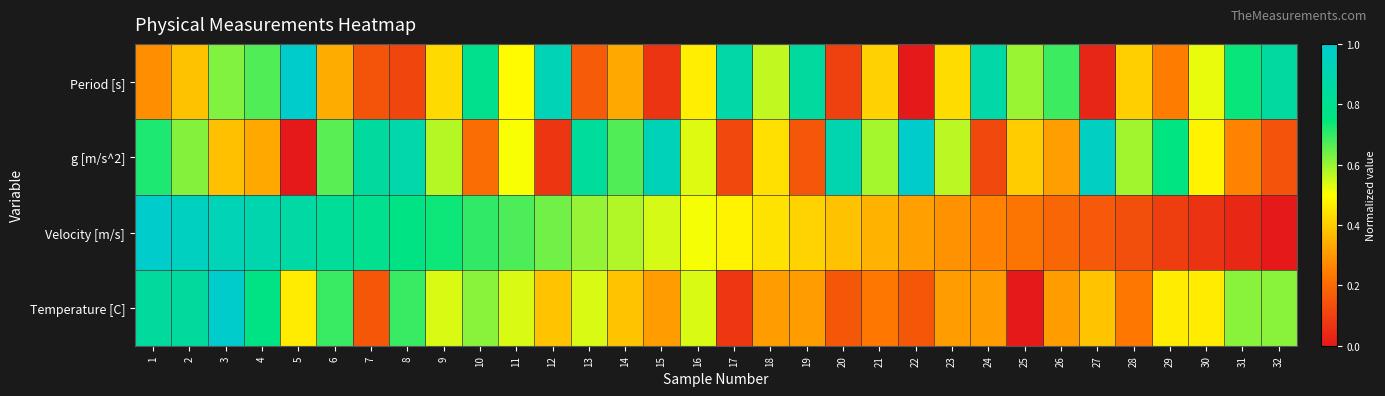

At which category is the sum across all series the highest?

3